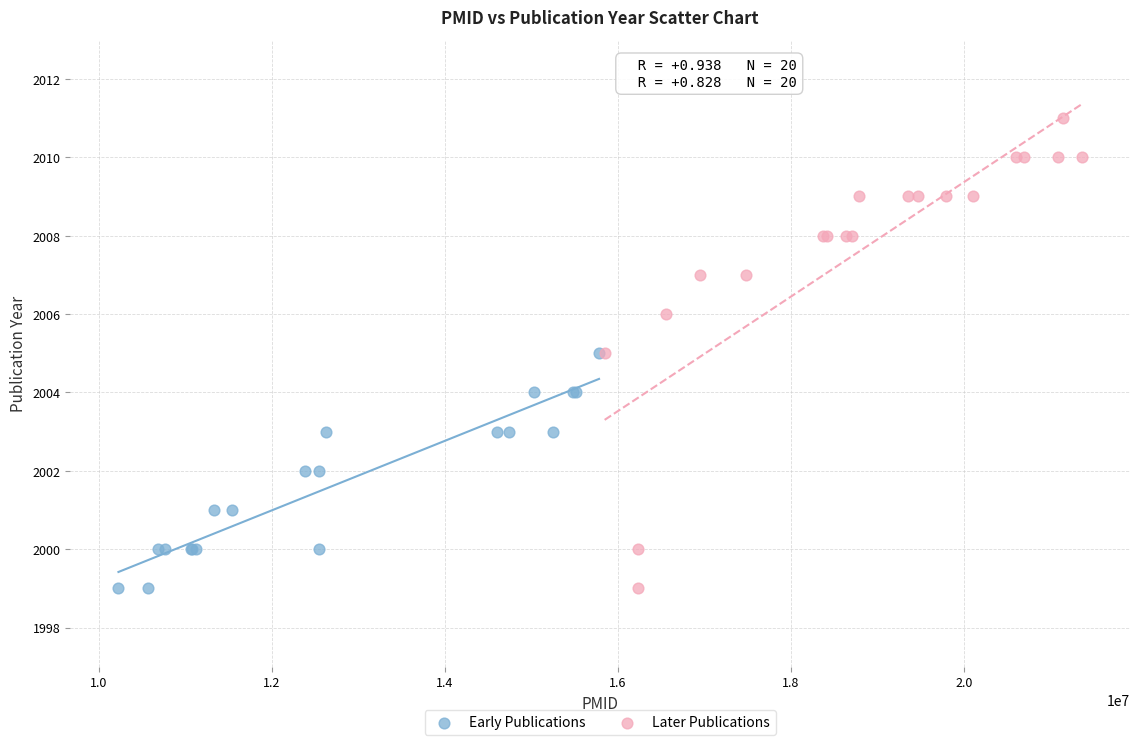

What are all the series names shown in the legend?

Early Publications, Later Publications